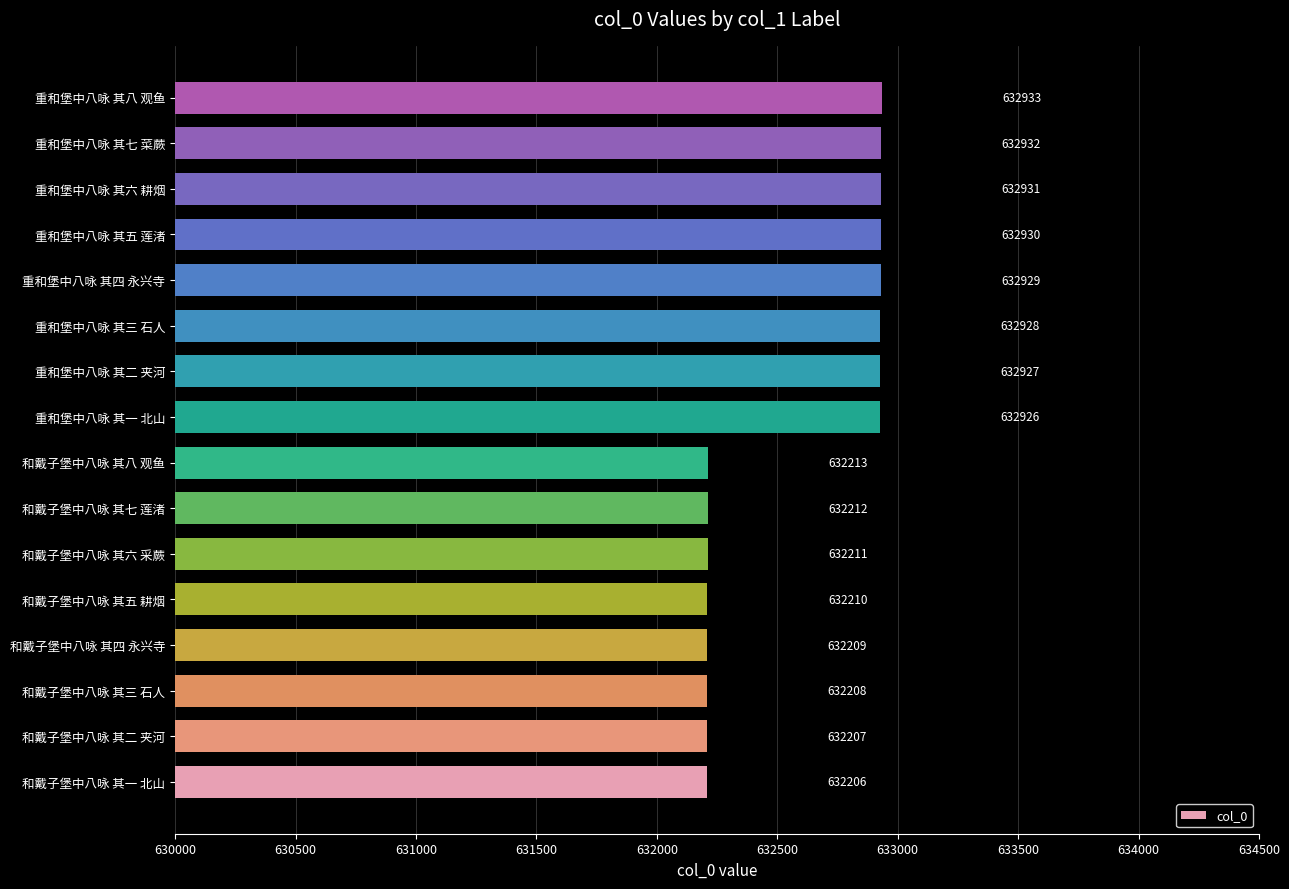

Approximately how many times larger is the value at 和戴子堡中八咏 其五 耕烟 compared to 重和堡中八咏 其六 耕烟?

1.0